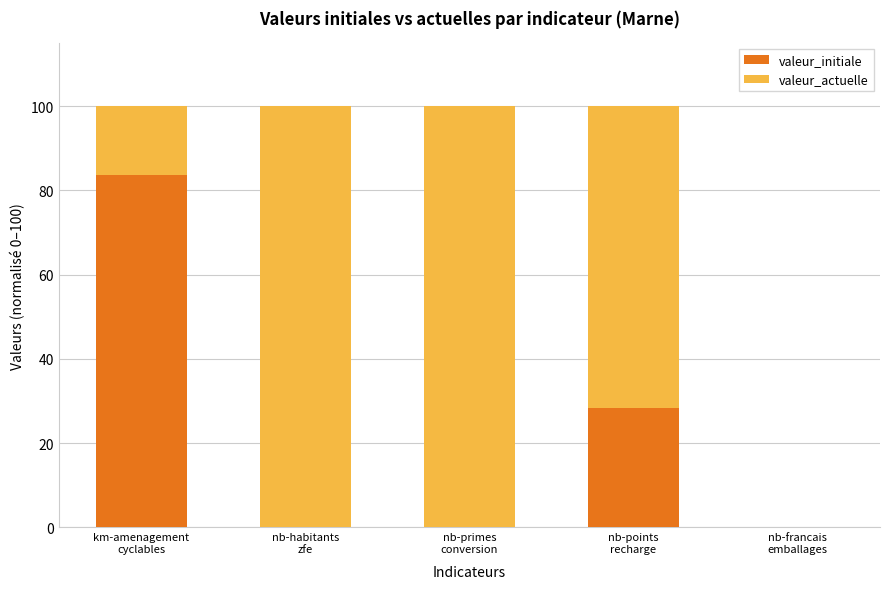

What is the highest value of the valeur_initiale series?

83.6